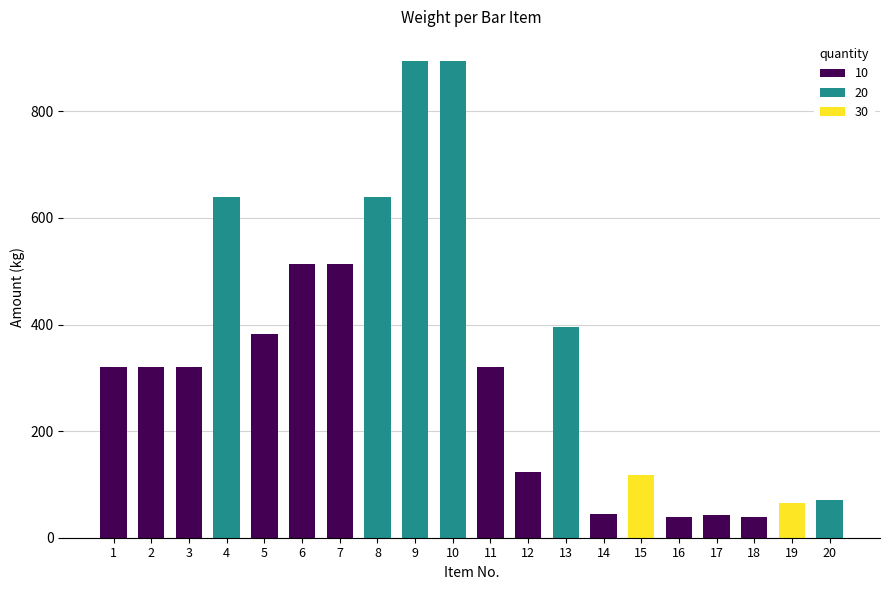

The chart shows a value of 20 at 37. True or false?

False